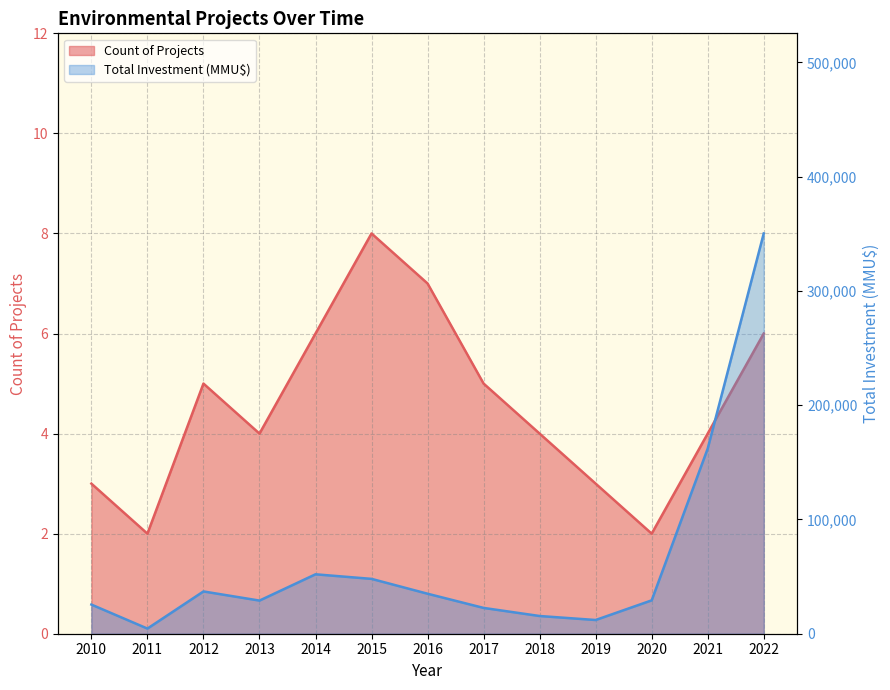

Does the chart have visible grid lines?

Yes